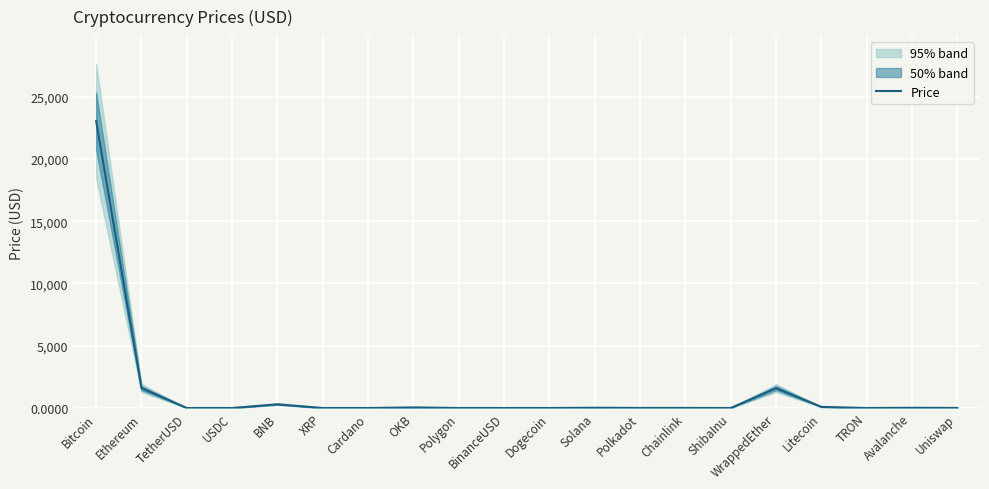

List the labels in order of value, smallest first.

ShibaInu, TRON, Dogecoin, Cardano, XRP, TetherUSD, USDC, BinanceUSD, Polygon, Uniswap, Polkadot, Chainlink, Avalanche, Solana, OKB, Litecoin, BNB, WrappedEther, Ethereum, Bitcoin